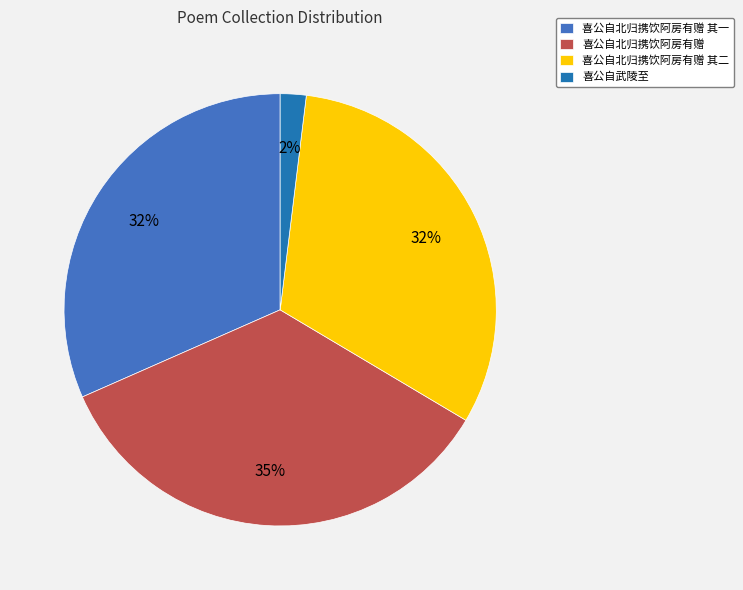

How many segments does this pie chart have?

4